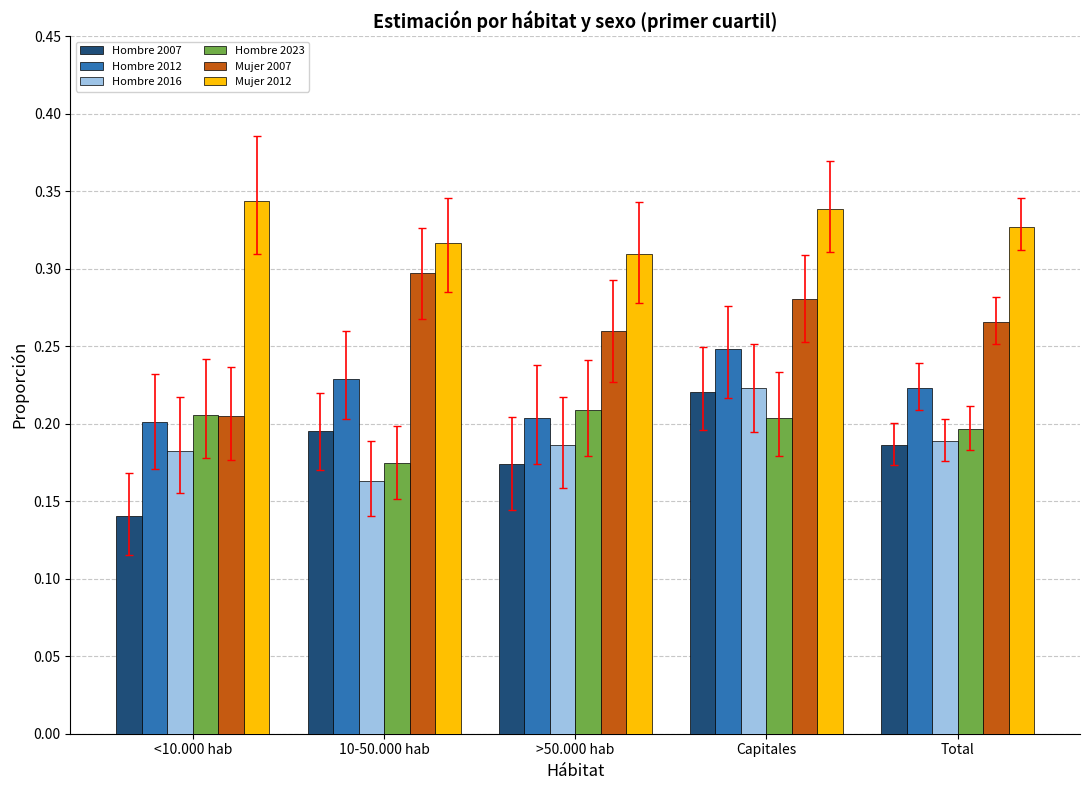

At which category is the sum across all series the highest?

Capitales